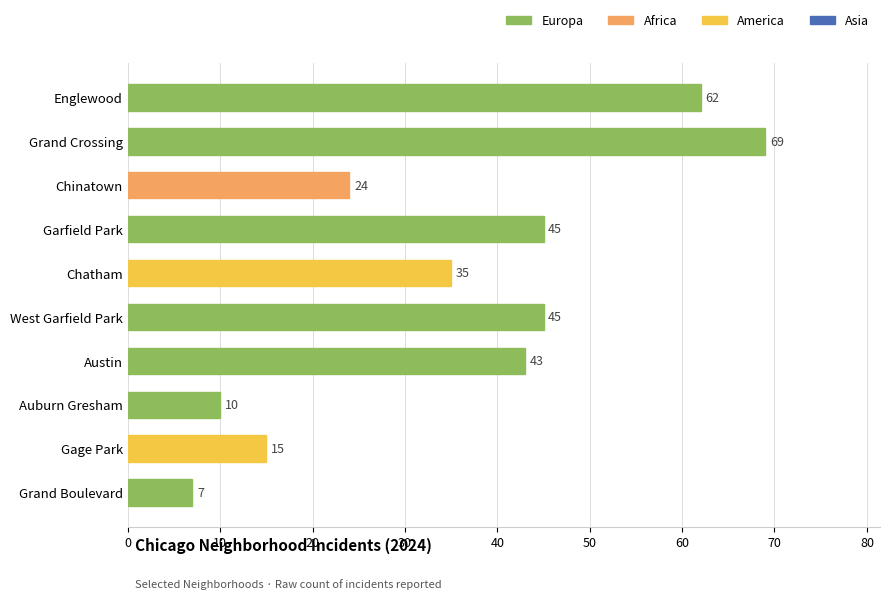

Reading top to bottom, transcribe all the data shown in this chart.

62	69	24	45	35	45	43	10	15	7